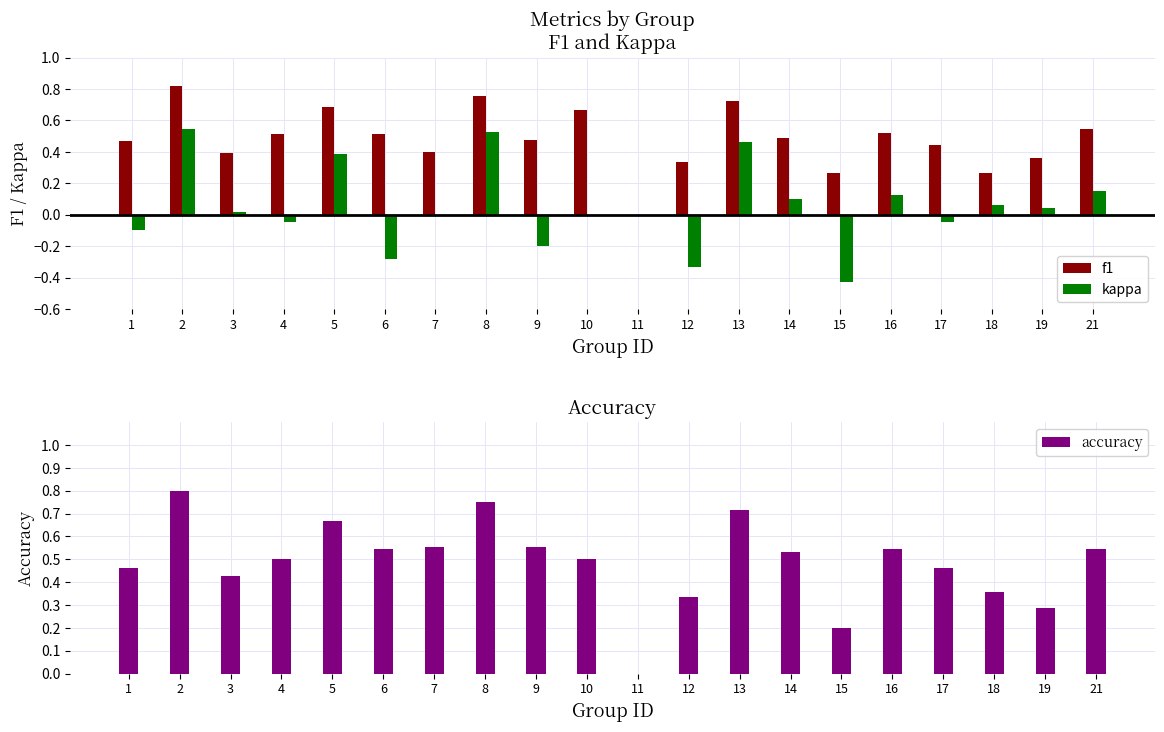

Is the value of f1 at 19 greater than the value of kappa at 15?

Yes